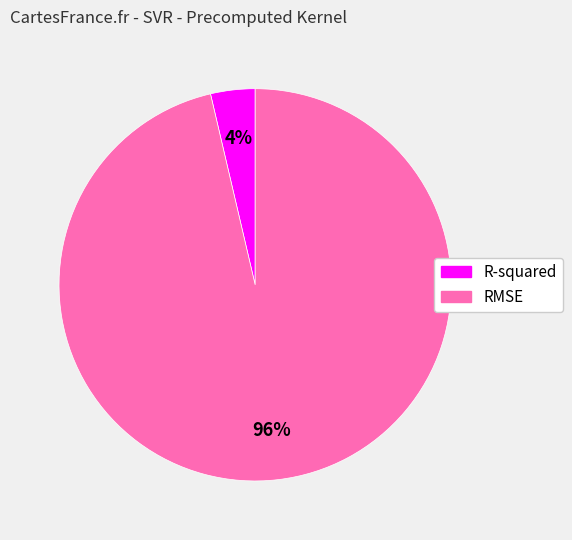

What is the largest slice in the pie chart?

RMSE